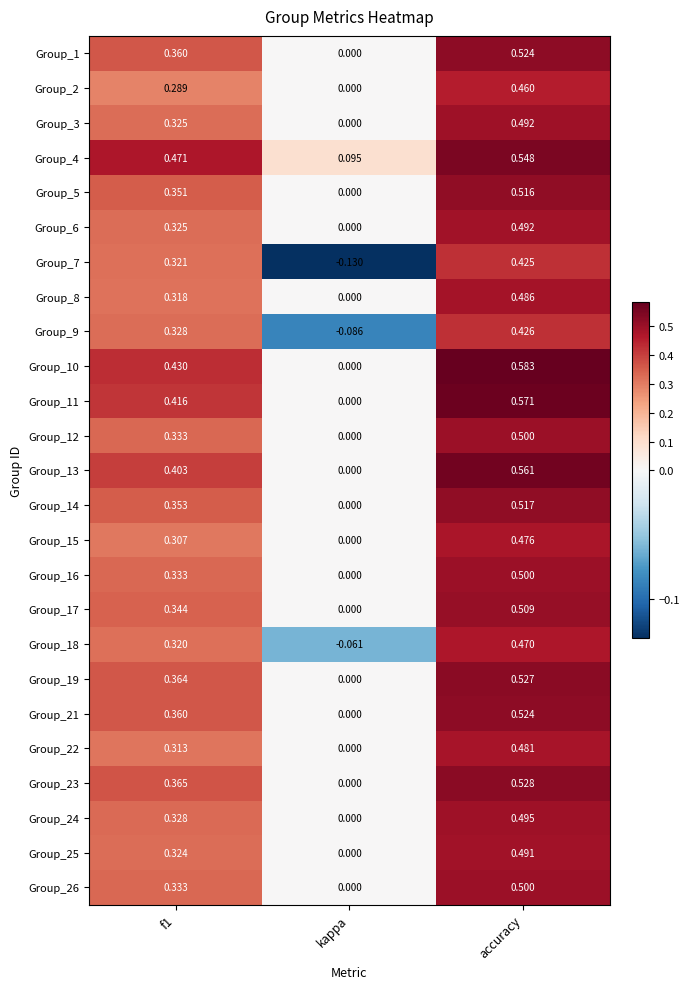

Which series changed the most between f1 and kappa?

Group_7